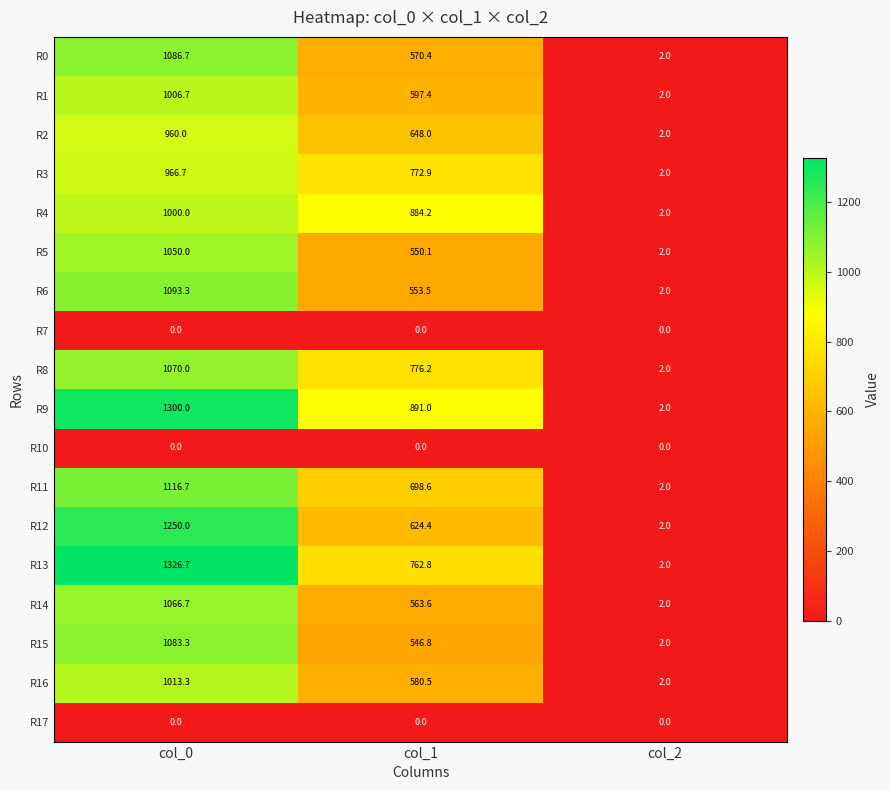

Which label corresponds to the largest value in the chart?

col_0